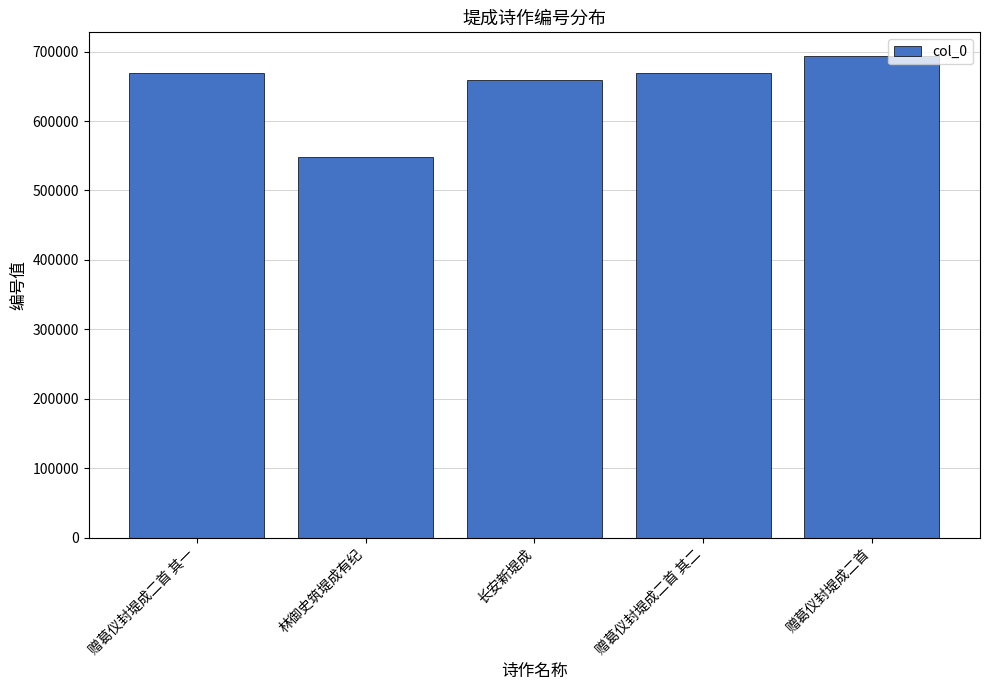

What is the average value?

647753